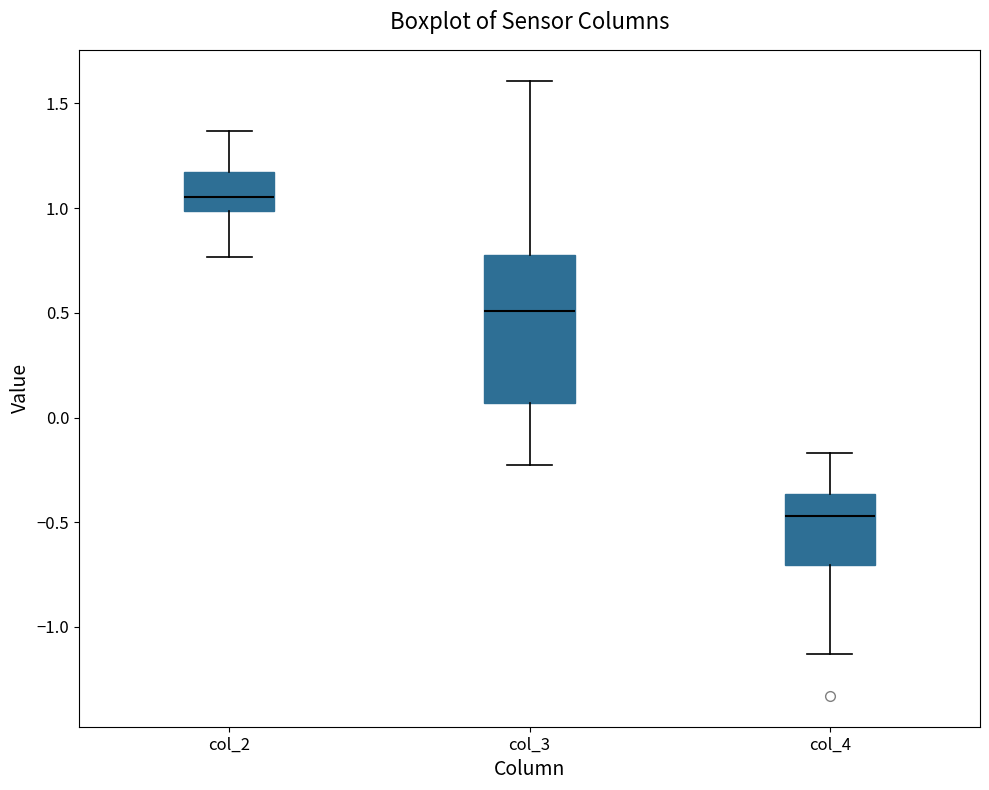

Which box is the tallest, from its lower edge to its upper edge?

col_3